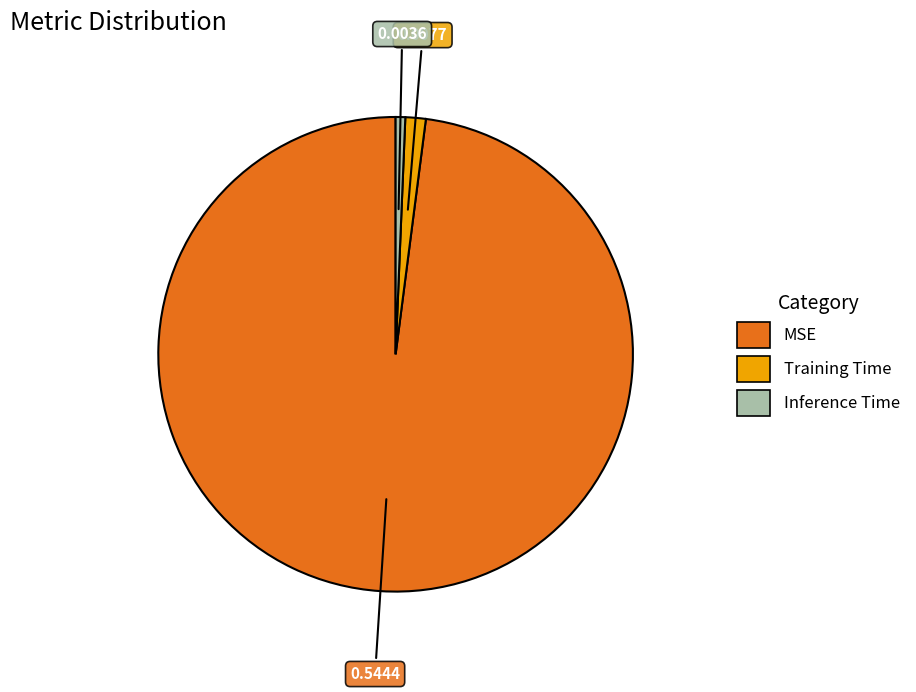

Which has a higher value, Inference Time or Training Time?

Training Time